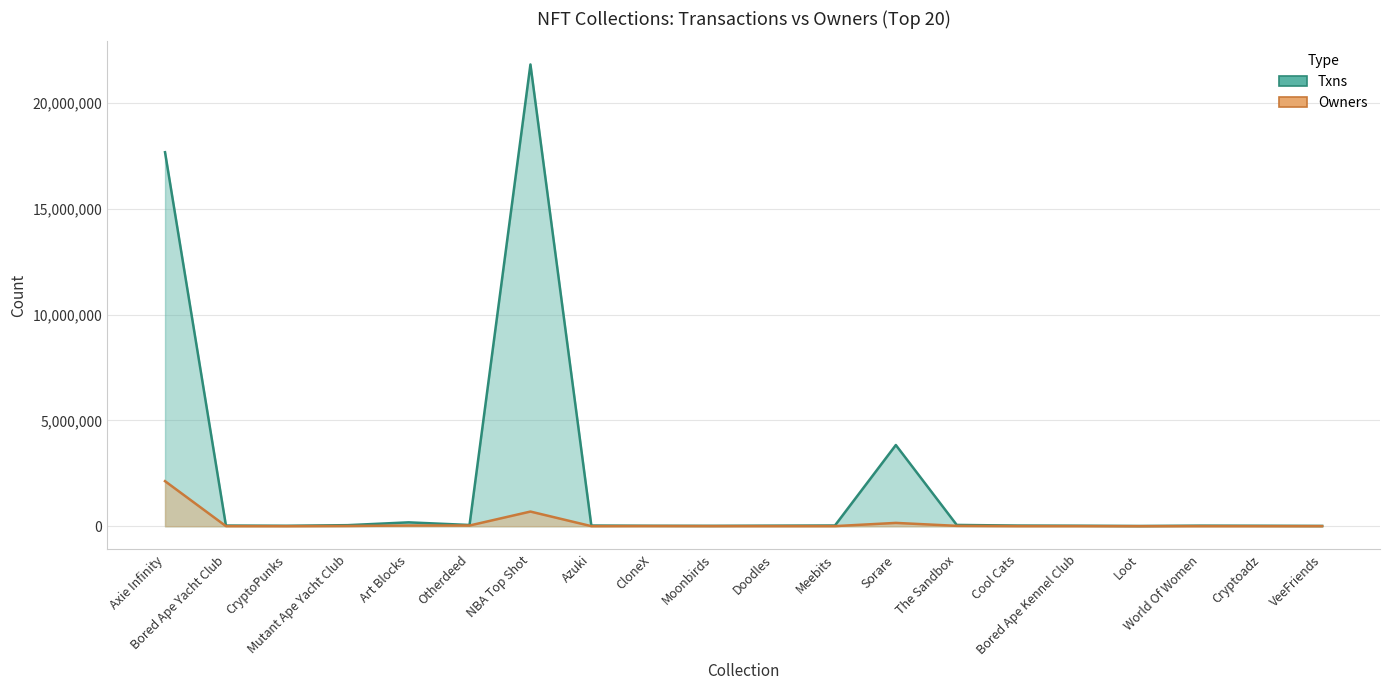

Which category has the lowest value across all series?

Loot